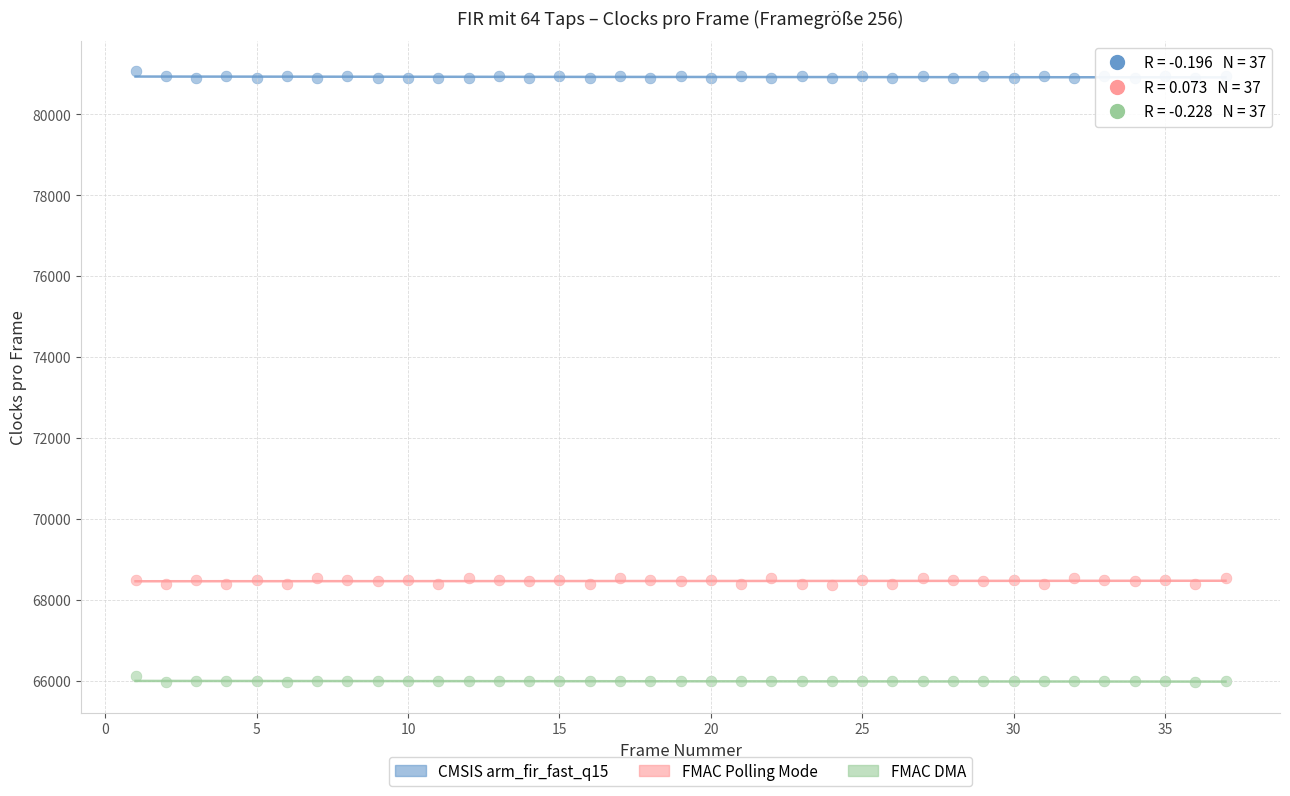

Which series contains the lowest Y value?

FMAC DMA